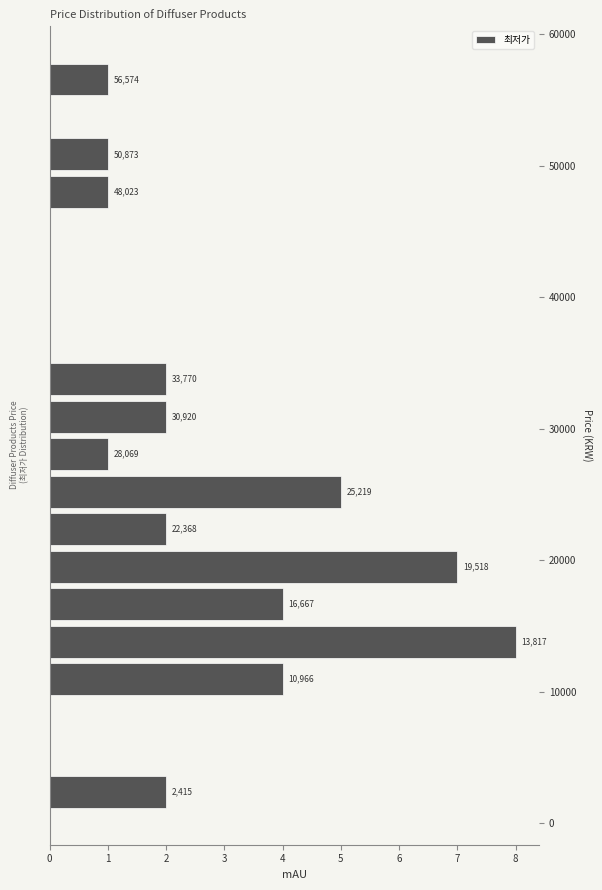

Read against the y-axis, roughly where is the centre of the longest bar?

14000